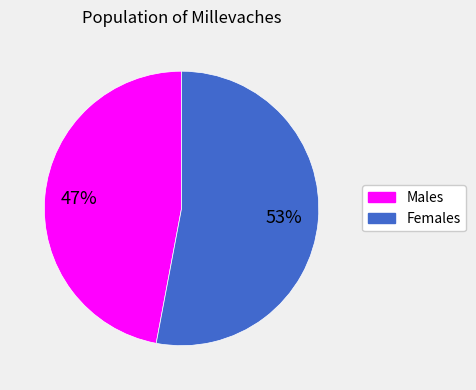

How many segments does this pie chart have?

2